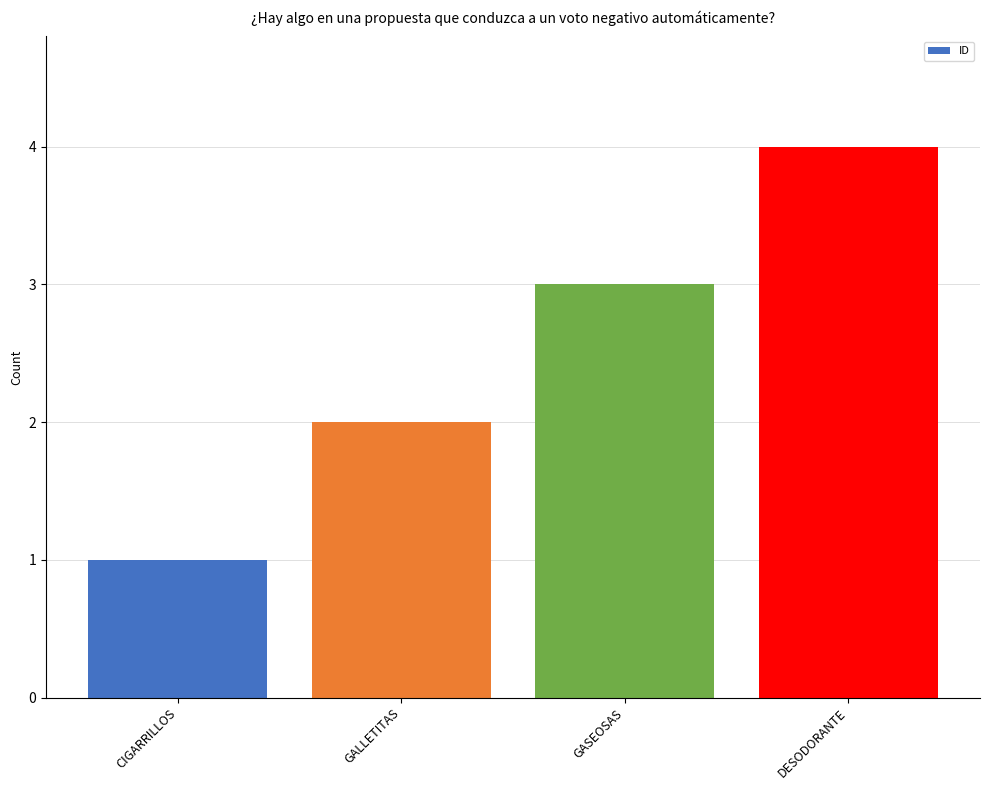

True or false: the data shows 1 at GASEOSAS.

False